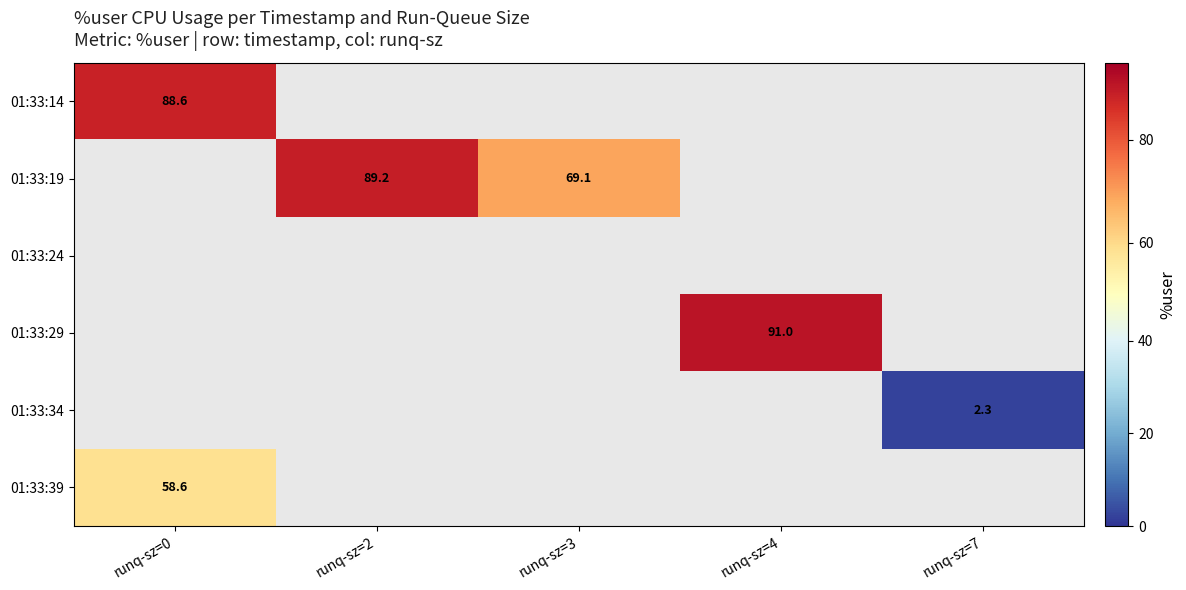

Which has a higher value, runq-sz=3 or runq-sz=0?

runq-sz=0